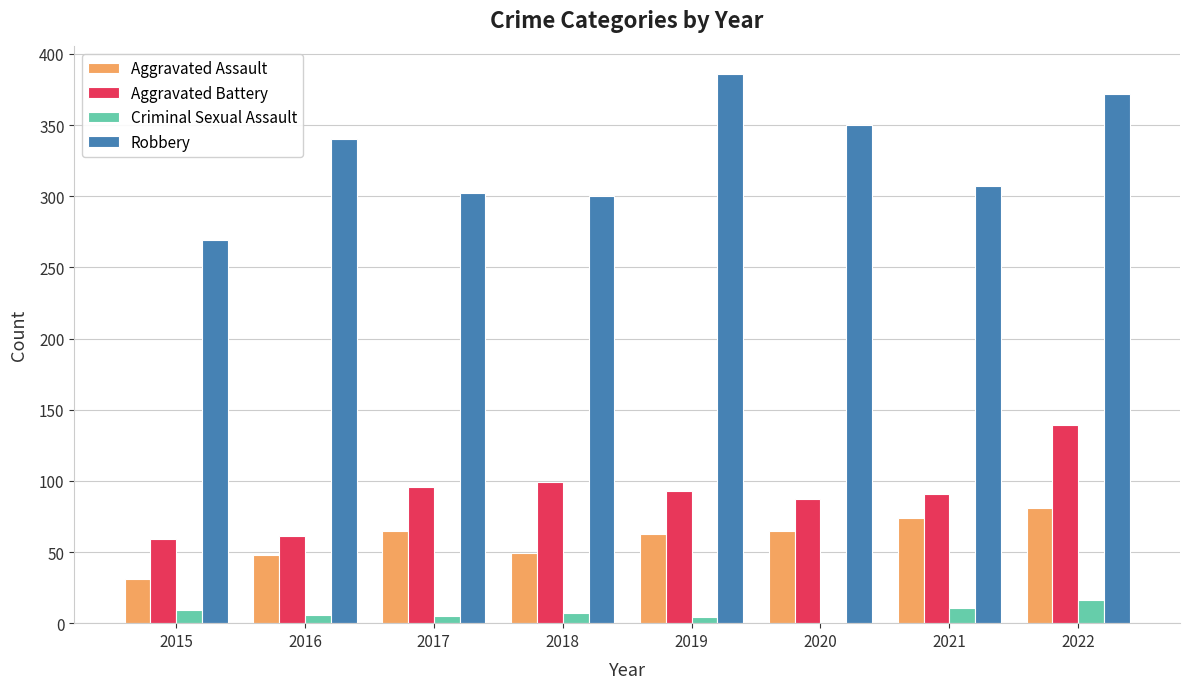

Count the number of data series in this chart.

4